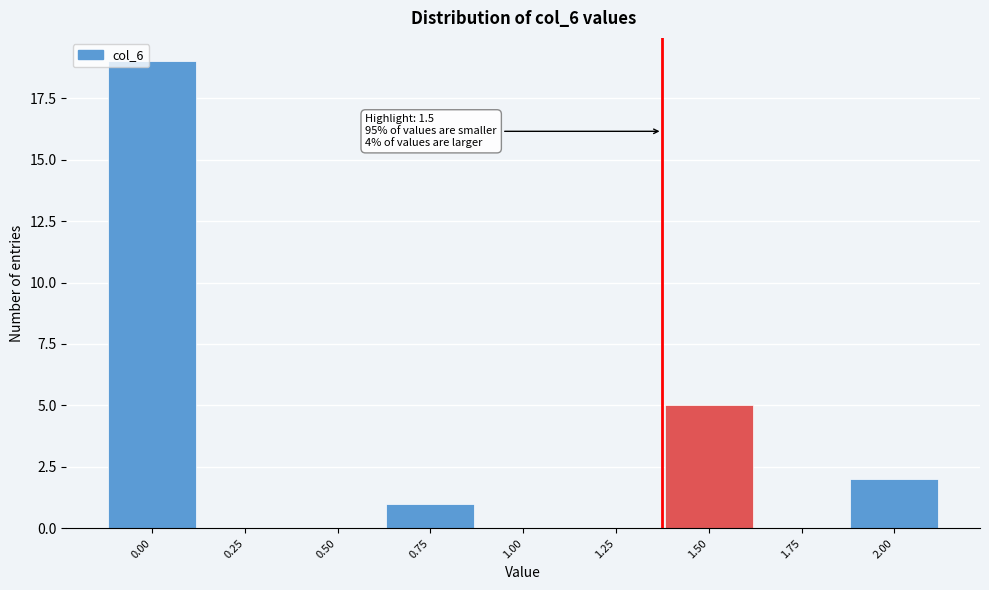

Reading right to left, extract all data points from this chart.

2.00=2	1.75=0	1.50=5	1.25=0	1.00=0	0.75=1	0.50=0	0.25=0	0.00=19